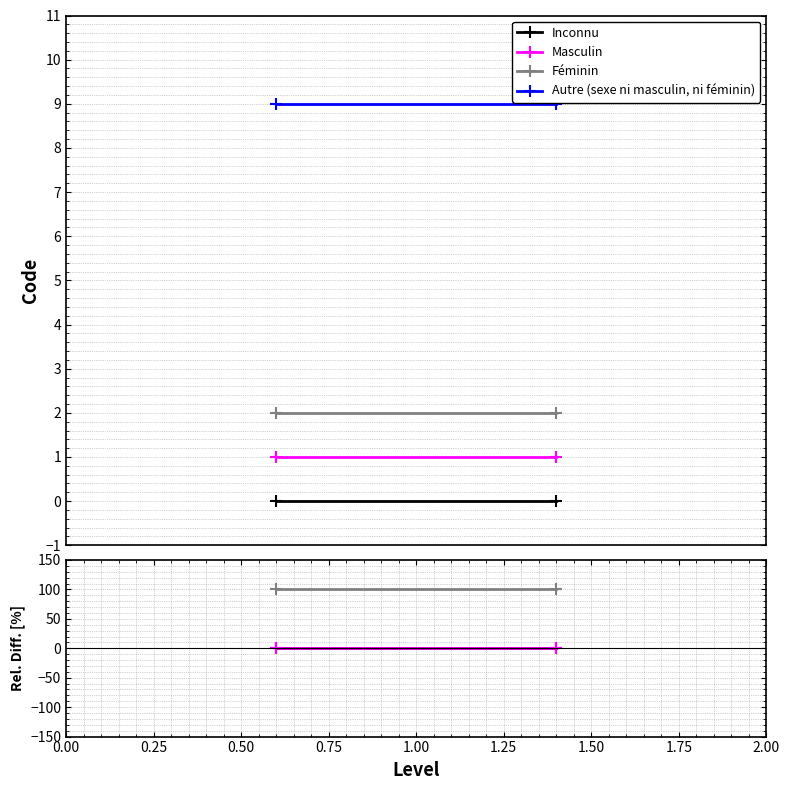

The value of Féminin at 0.00 is 152. True or false?

False